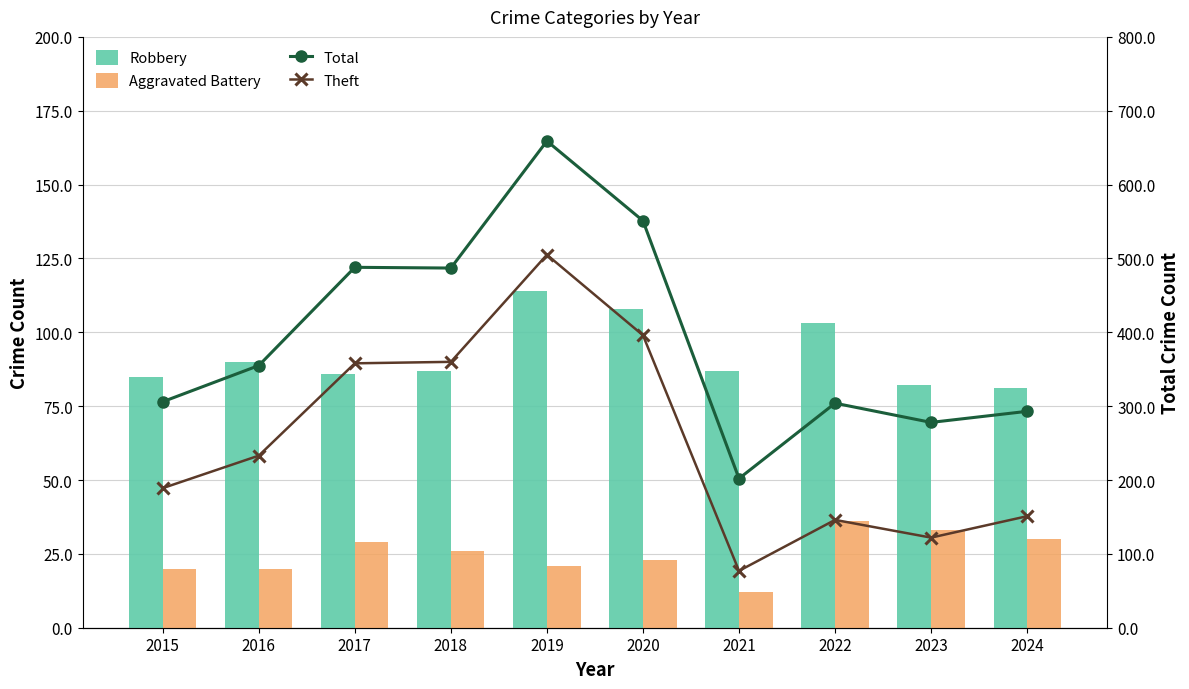

How many data points in Aggravated Battery are less than 26?

5